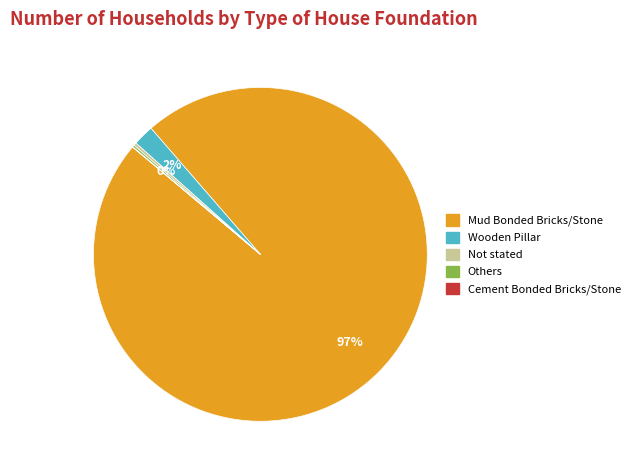

To the nearest percent, what is the average slice percentage?

20%